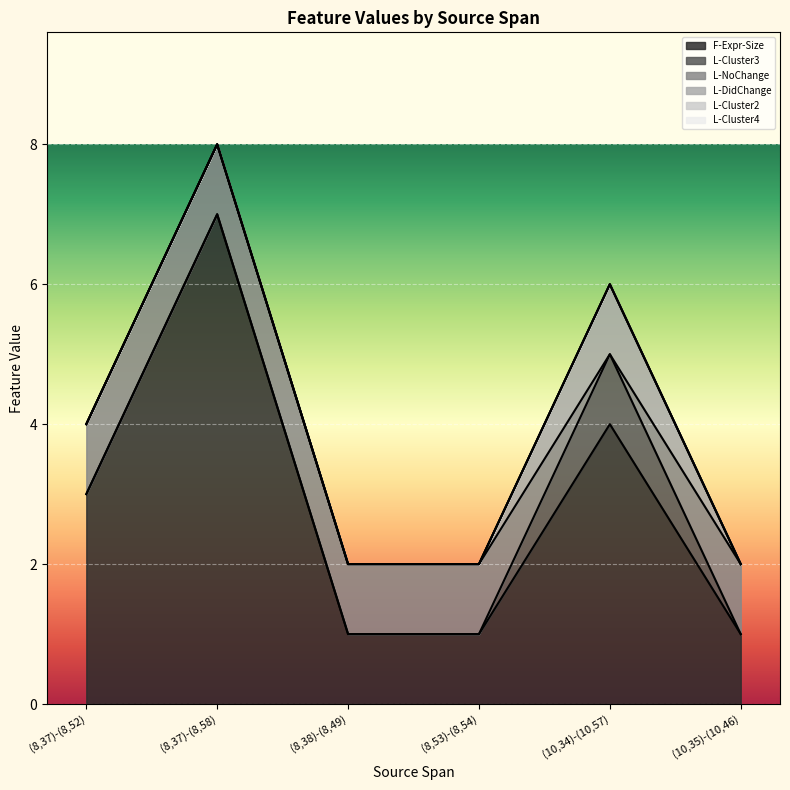

What is the sum of all L-Cluster3 values?

1